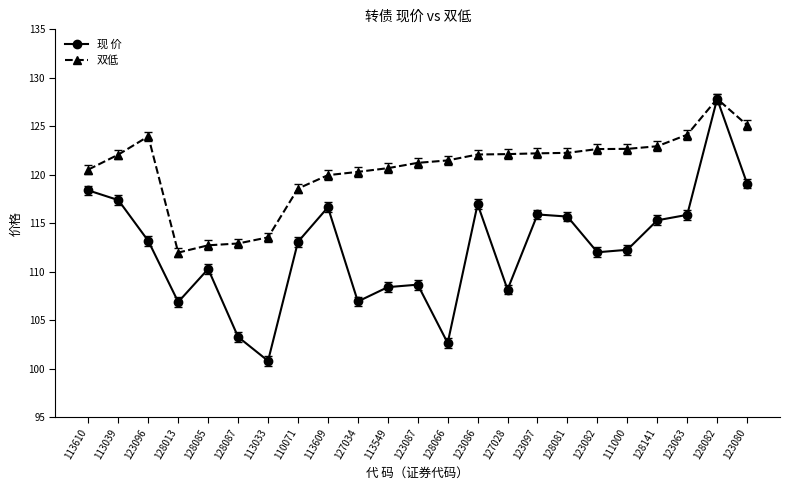

What is the label of the 11th point from the right?

128066